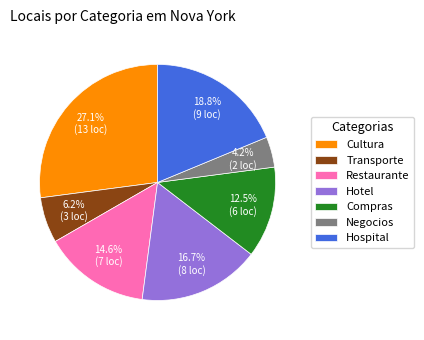

What is the smallest slice in the pie chart?

Negocios